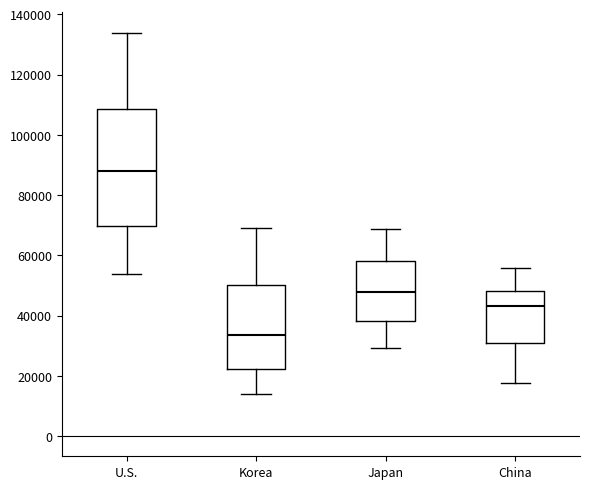

Reading left to right, transcribe this box plot: for each box, give where its median line is, the range the box spans, and where its two whiskers end, as read against the y-axis. The values are not printed on the chart, so give them approximately, as read against the axis.

U.S.: median 88000, box 70000 to 108000, whiskers 54000 to 134000
Korea: median 34000, box 22000 to 50000, whiskers 14000 to 70000
Japan: median 48000, box 38000 to 58000, whiskers 30000 to 68000
China: median 44000, box 30000 to 48000, whiskers 18000 to 56000